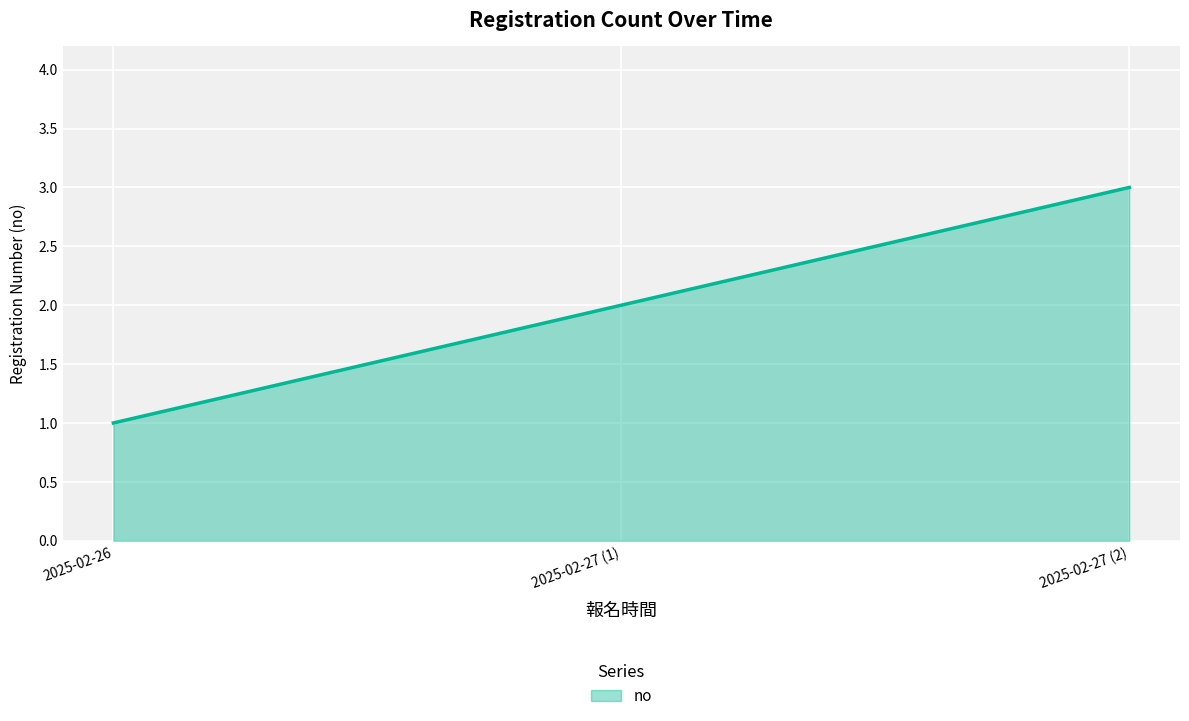

What is the sum of the values at 2025-02-27 (2) and 2025-02-26?

4